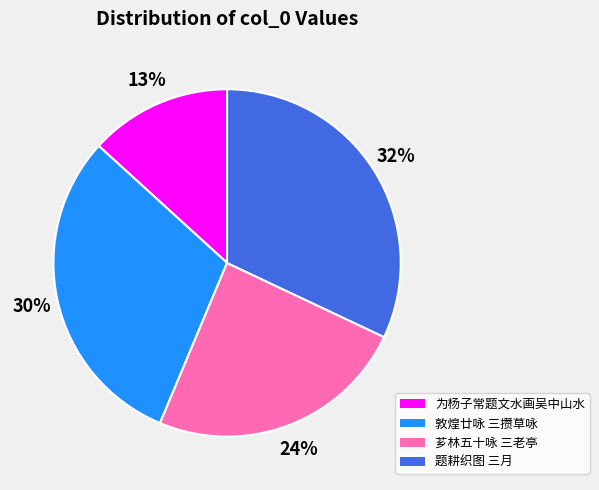

What percentage is the 敦煌廿咏 三攒草咏 slice, to the nearest percent?

30%